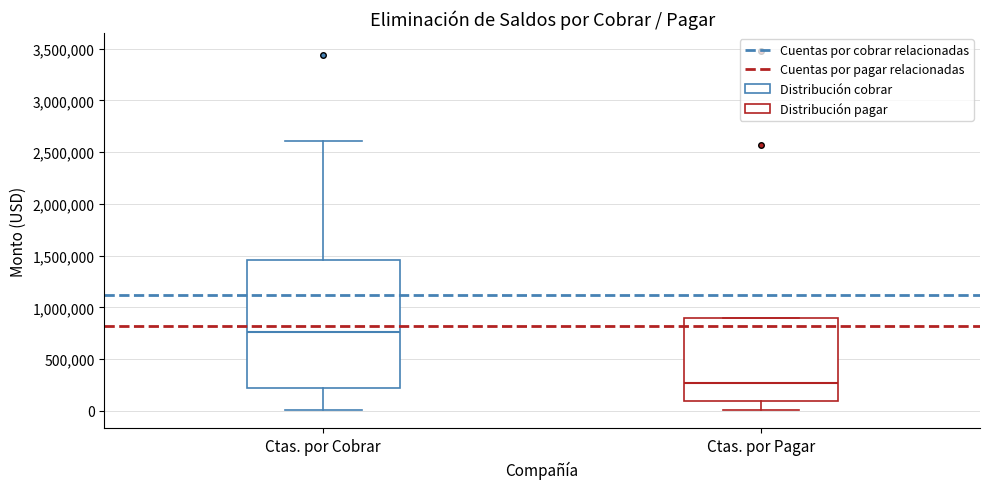

Which box has the lowest median line?

Ctas. por Pagar